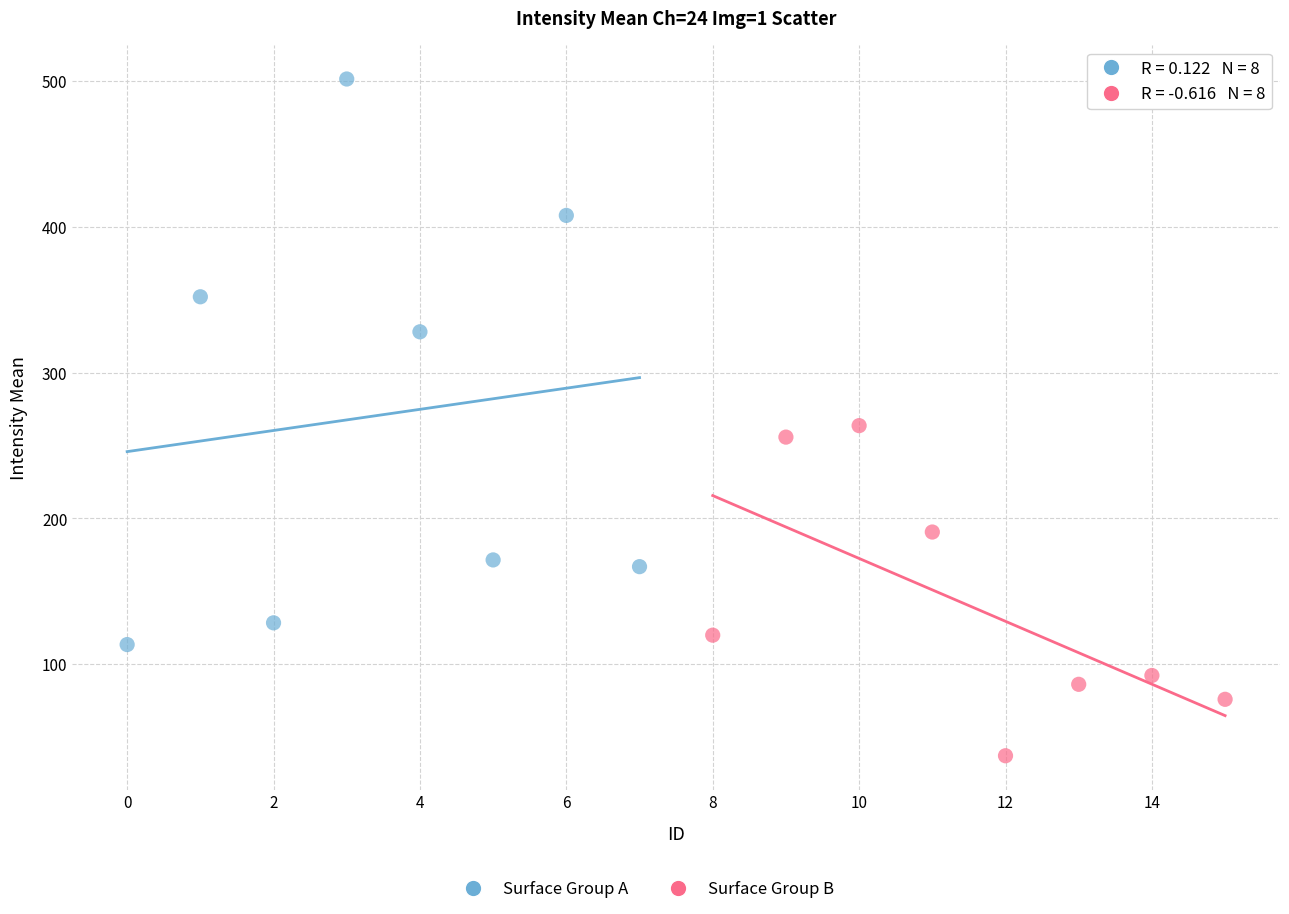

Which series contains the highest Y value?

Surface Group A